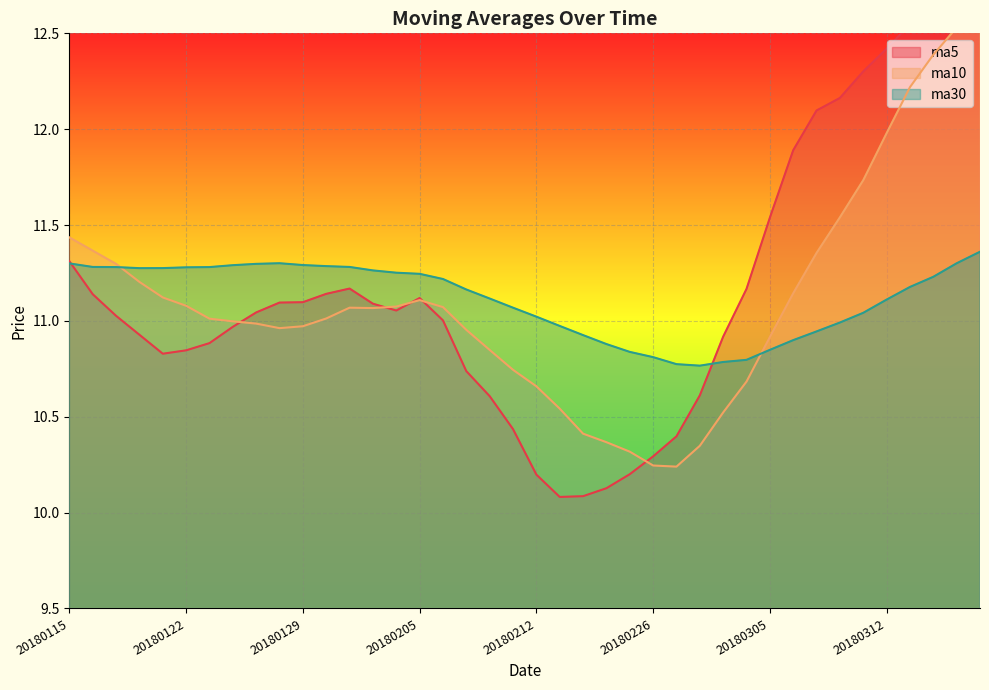

What is the difference between the second highest and minimum values in the ma10 series?

2.3